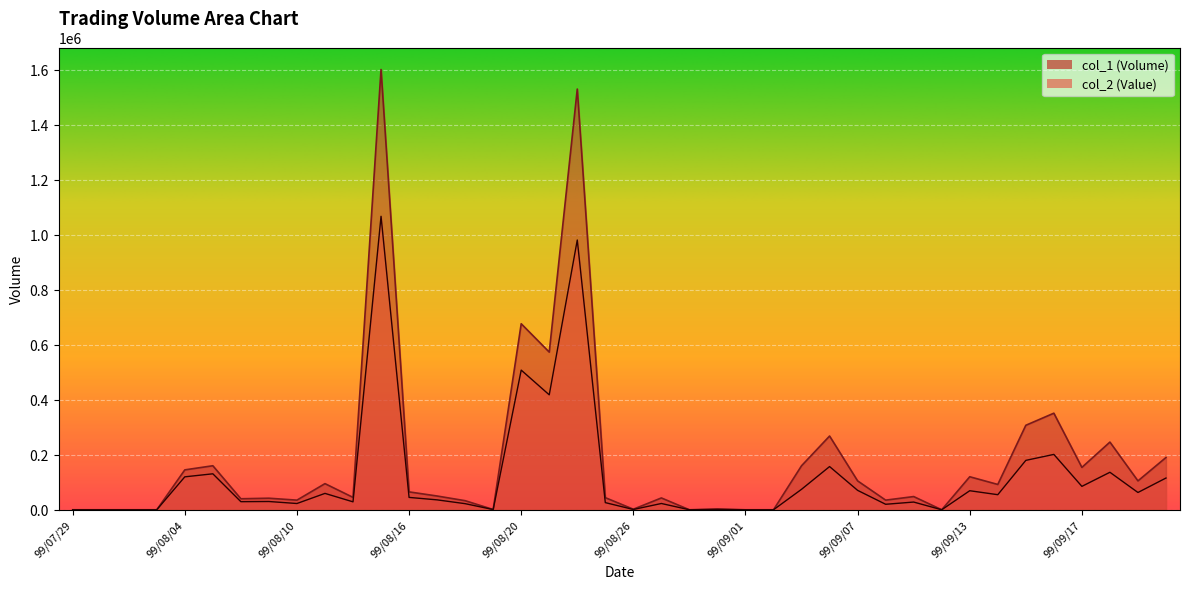

How many interior local peaks does the col_1 series have?

13